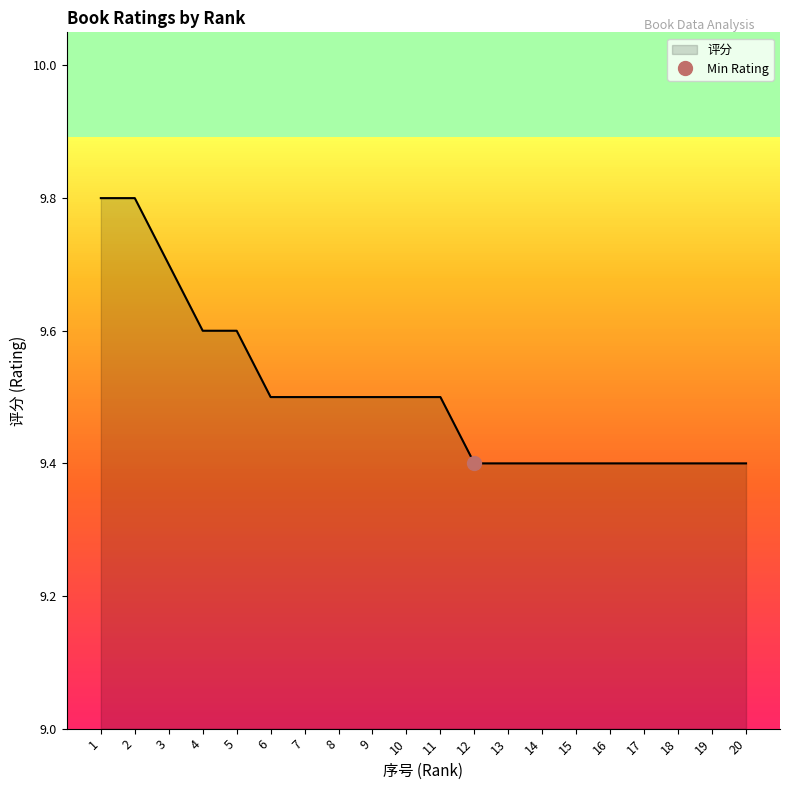

What is the change in value from 5 to 18?

-0.2